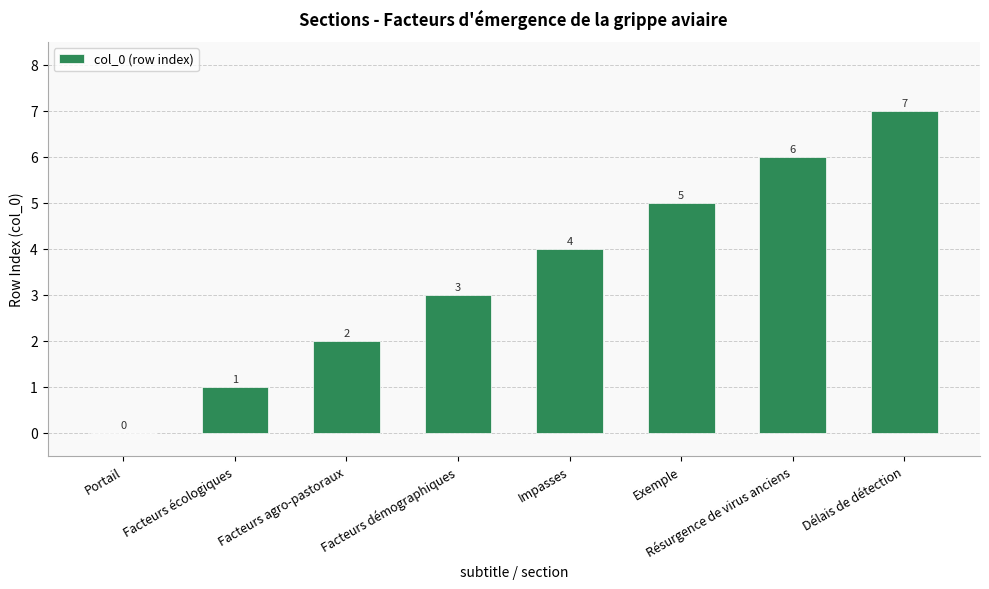

Reading right to left, list all the values displayed in this chart.

Délais de détection=7	Résurgence de virus anciens=6	Exemple=5	Impasses=4	Facteurs démographiques=3	Facteurs agro-pastoraux=2	Facteurs écologiques=1	Portail=0